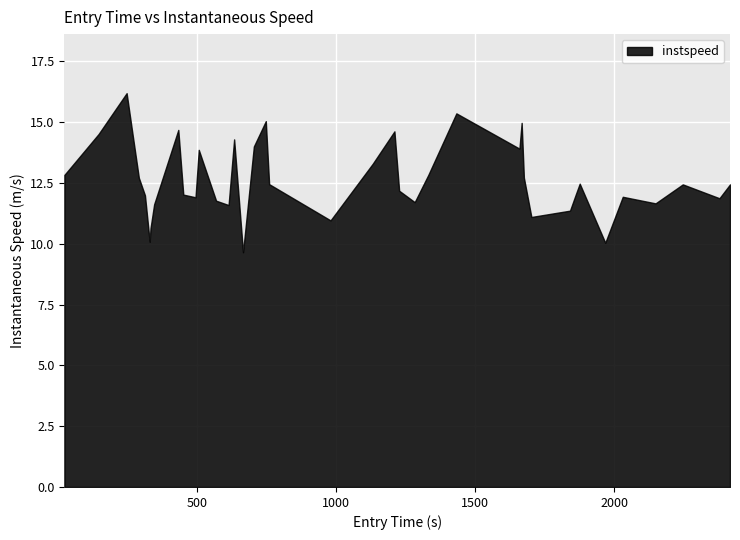

What is the highest value of the entry series?

2417.0